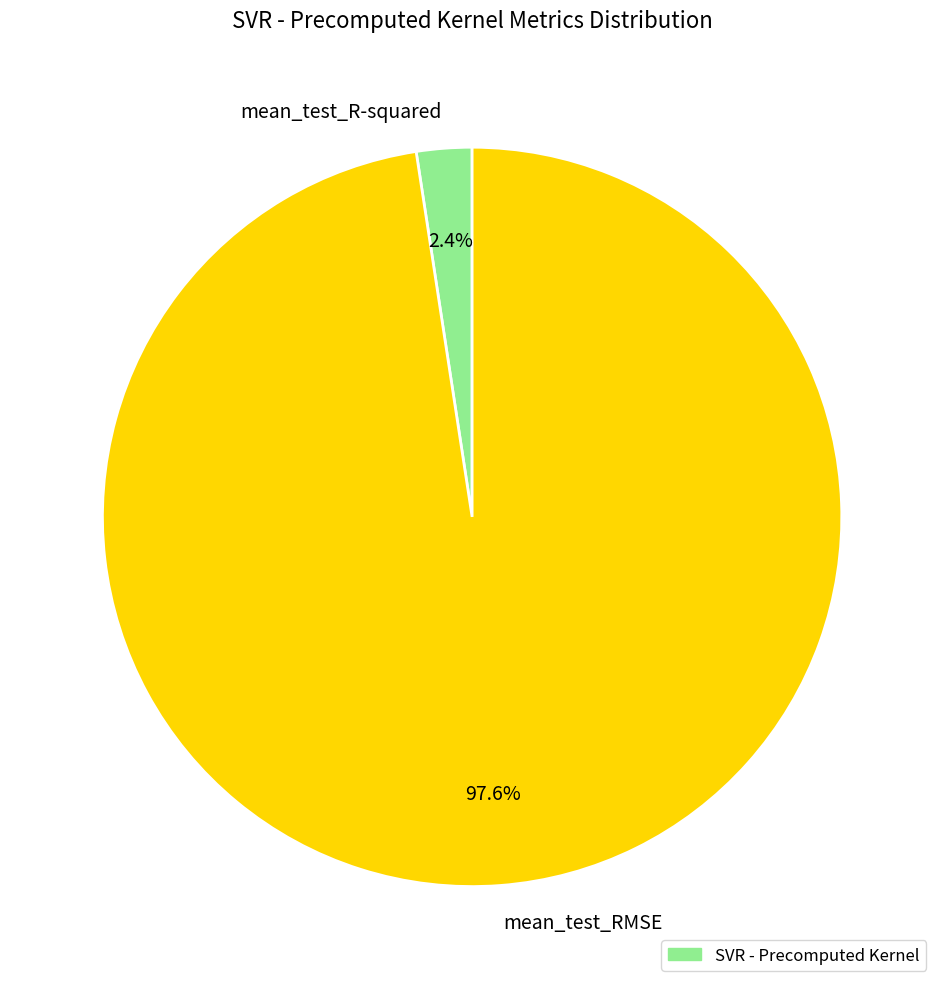

To the nearest percent, what percentage of the pie is mean_test_R-squared?

2%